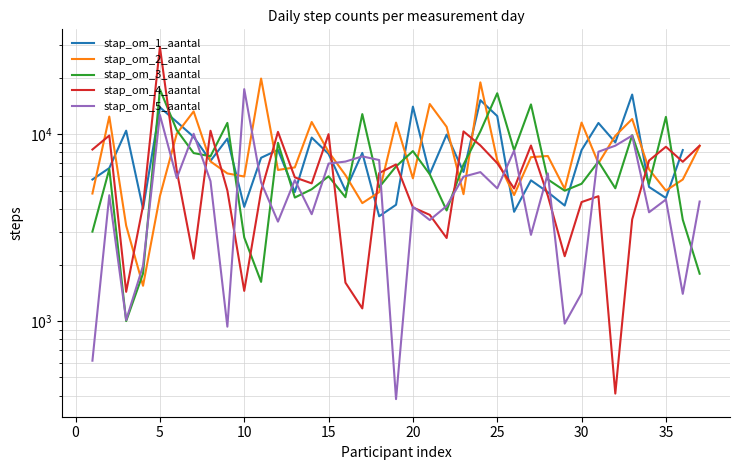

Which has a higher value, 19 or 17?

19